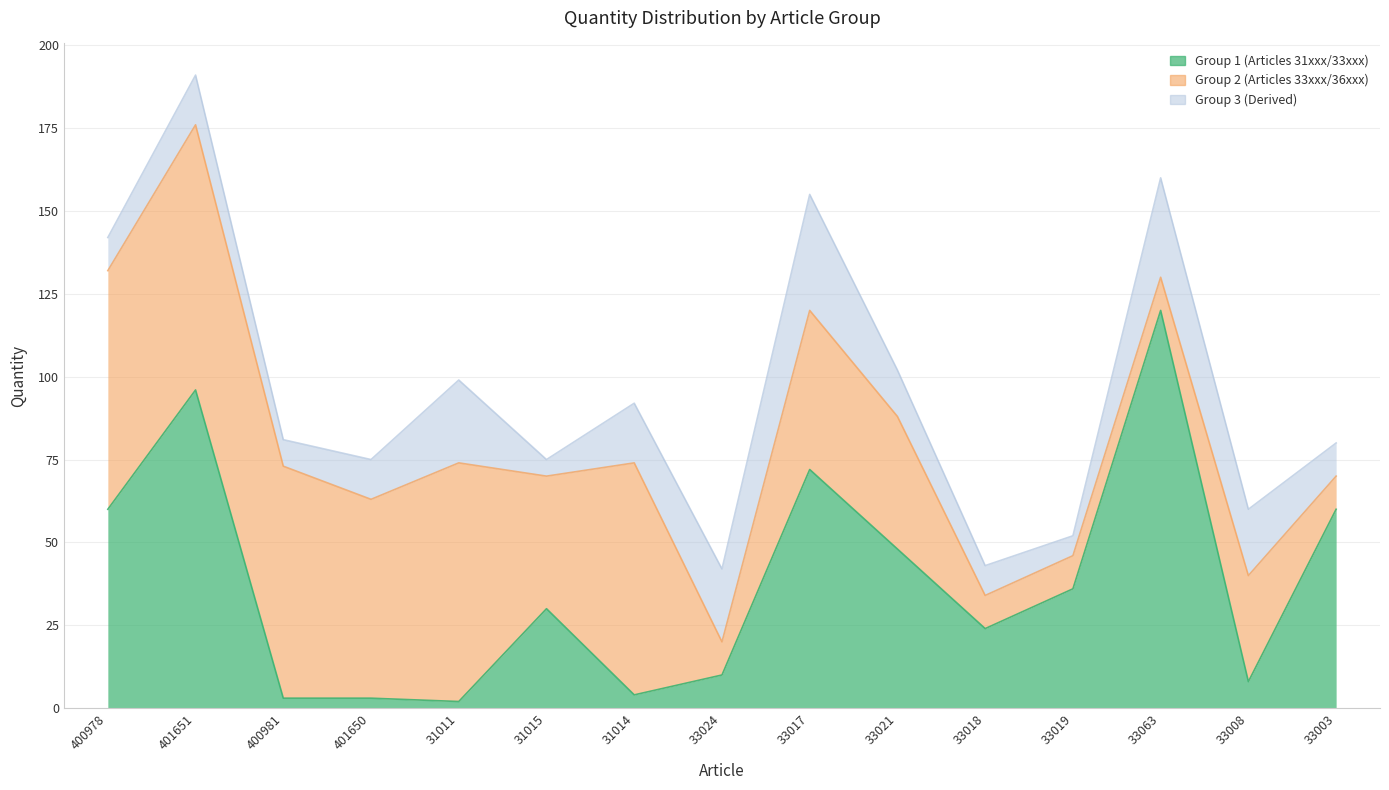

What is the sum of all quantite_group2 values?

634